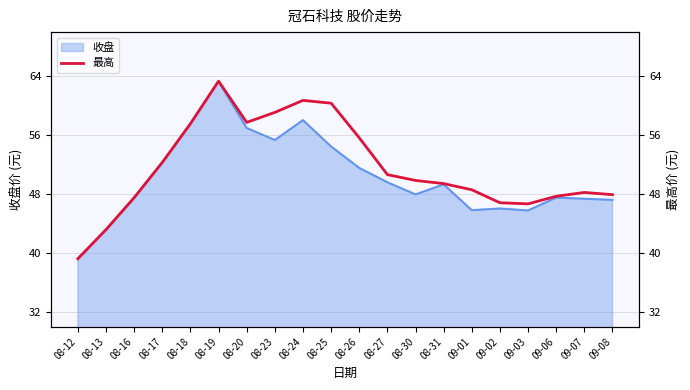

Reading right to left, what are all the values shown in this chart?

47.9	48.2	47.7	46.7	46.8	48.6	49.4	49.9	50.6	55.6	60.4	60.7	59.1	57.7	63.3	57.6	52.3	47.5	43.2	39.2